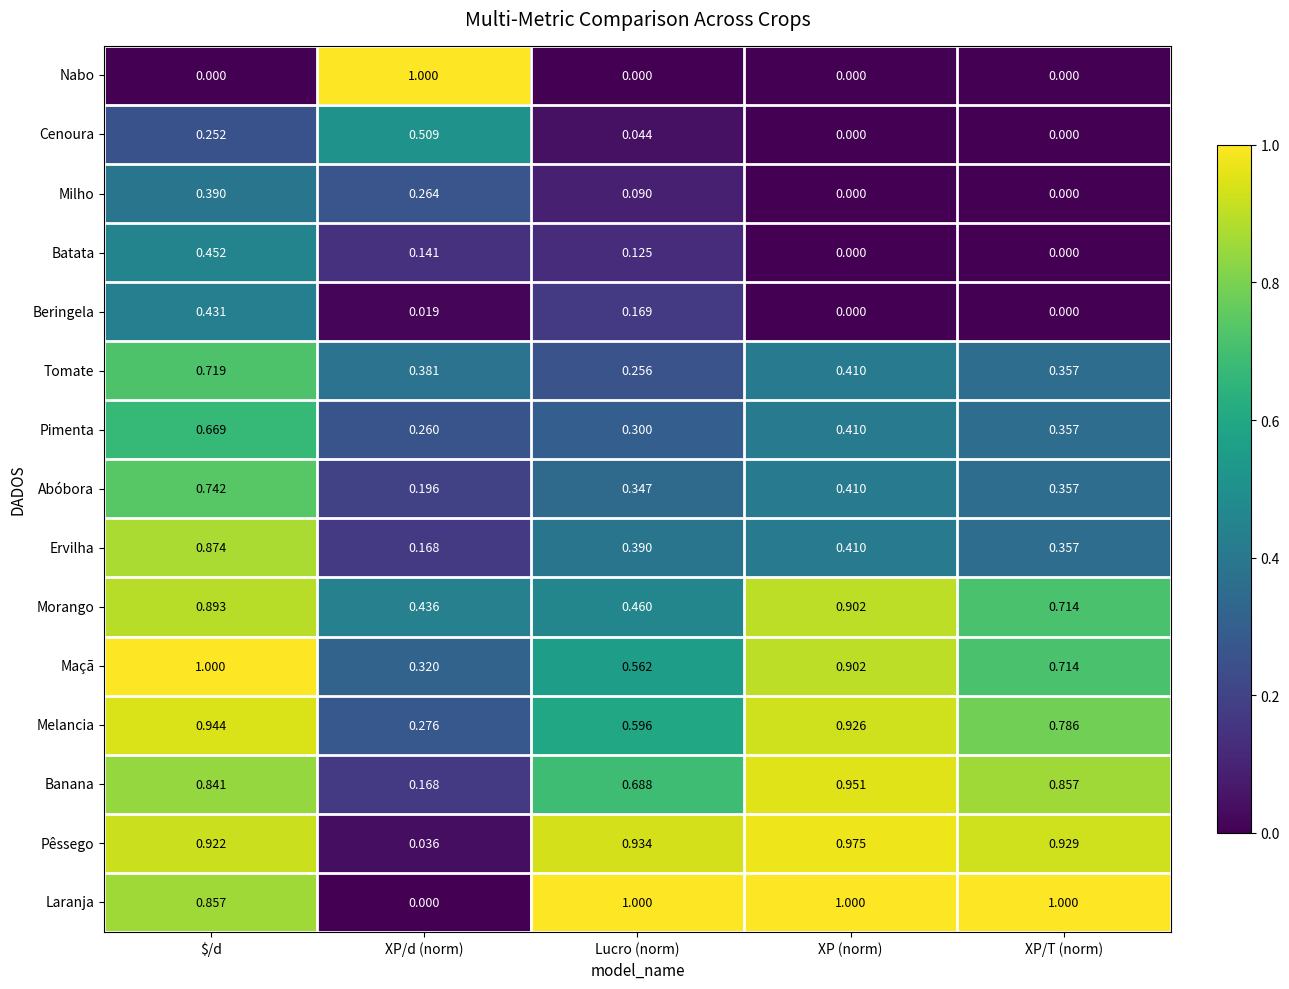

Which series changed the most between $/d and XP/d (norm)?

Nabo